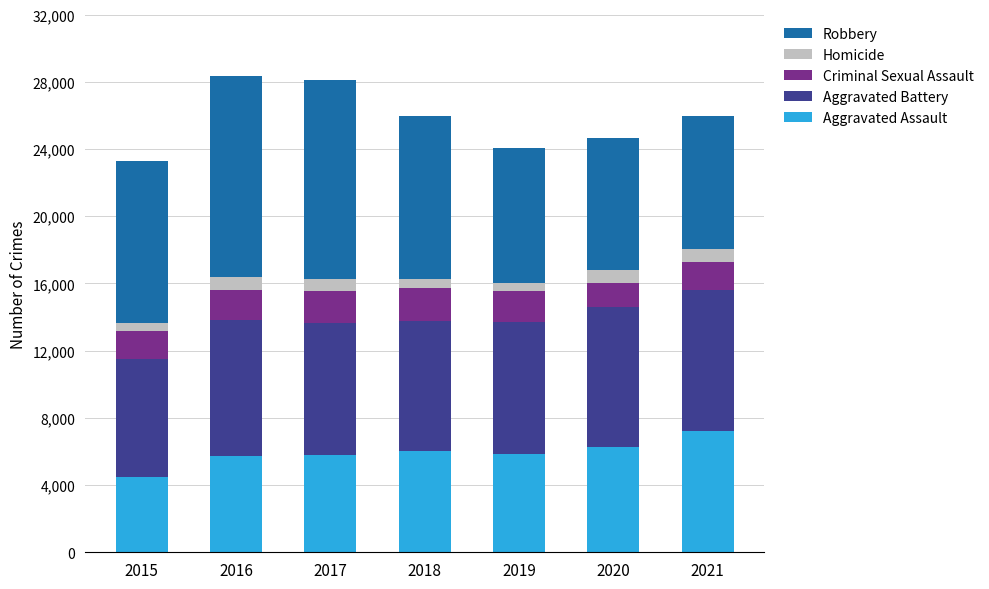

What is the minimum value for Aggravated Assault?

4480